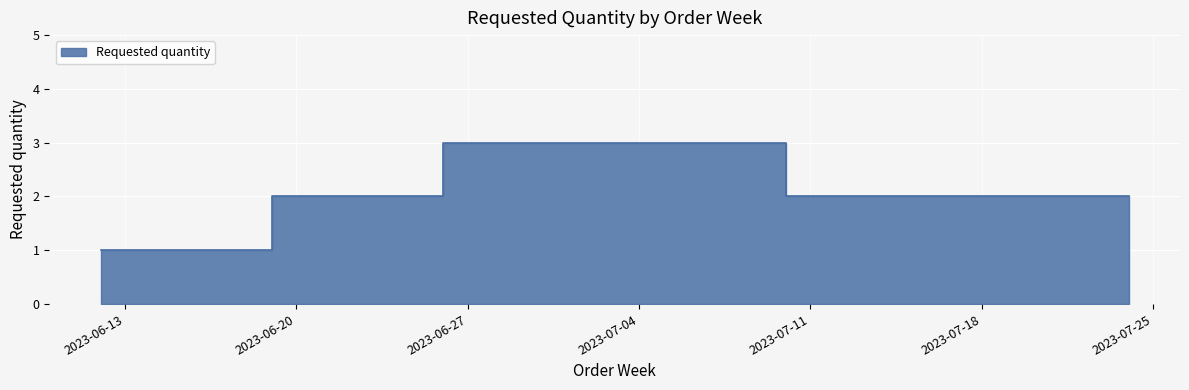

Count the values in the range 2 to 3.

5